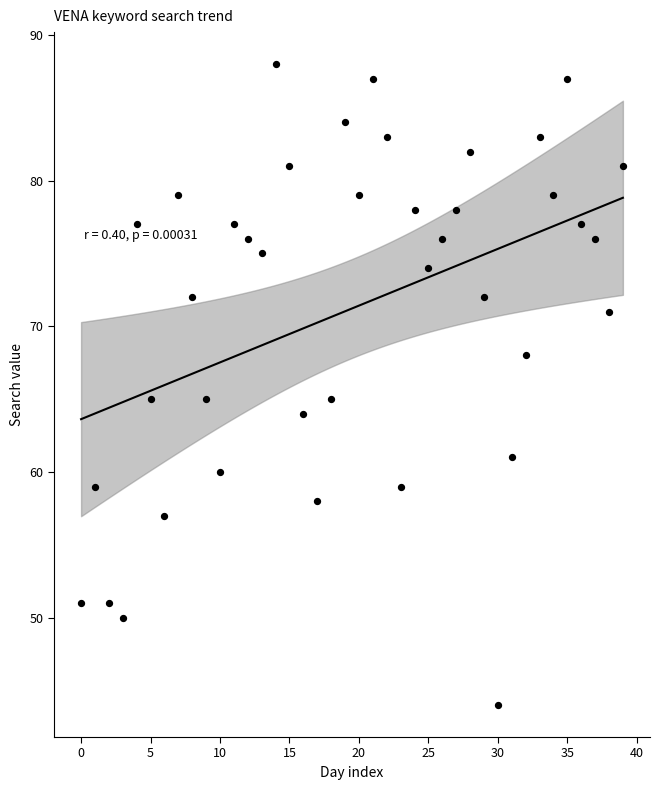

What is the range of Y values (max minus min)?

44